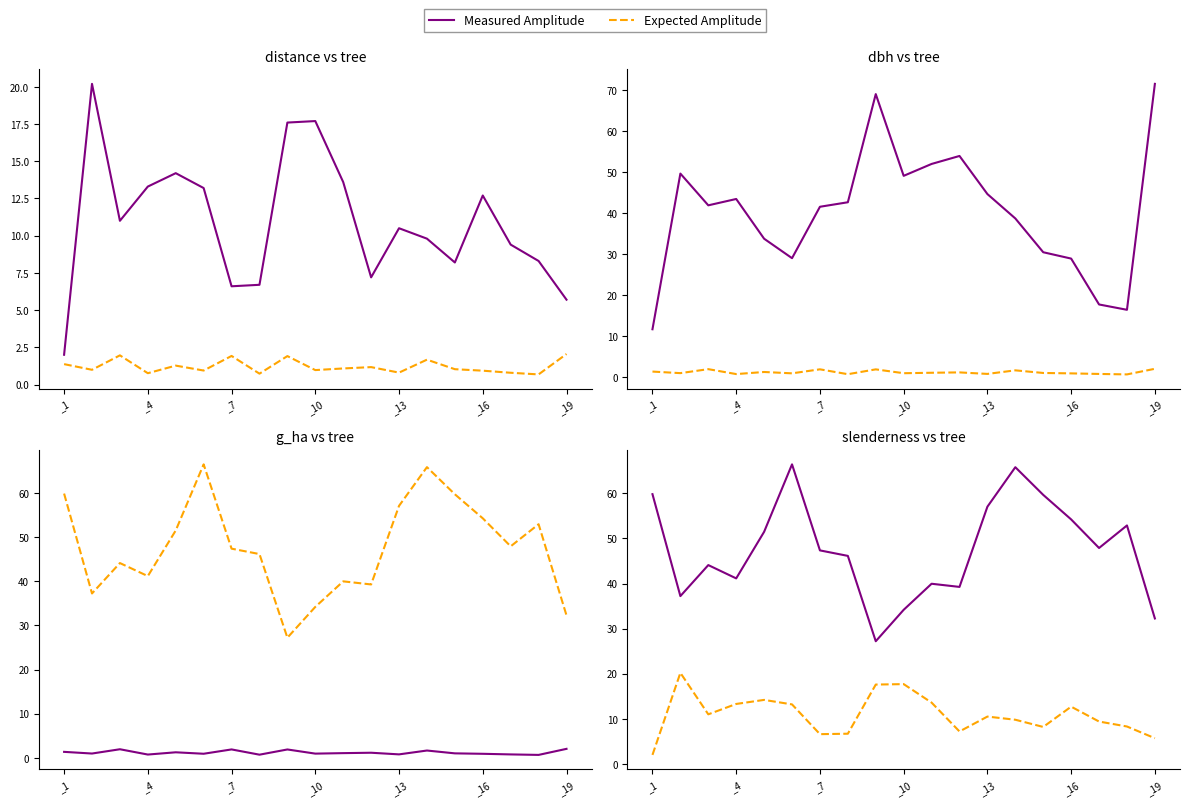

Where is Measured Amplitude nearest to the value 46?

7